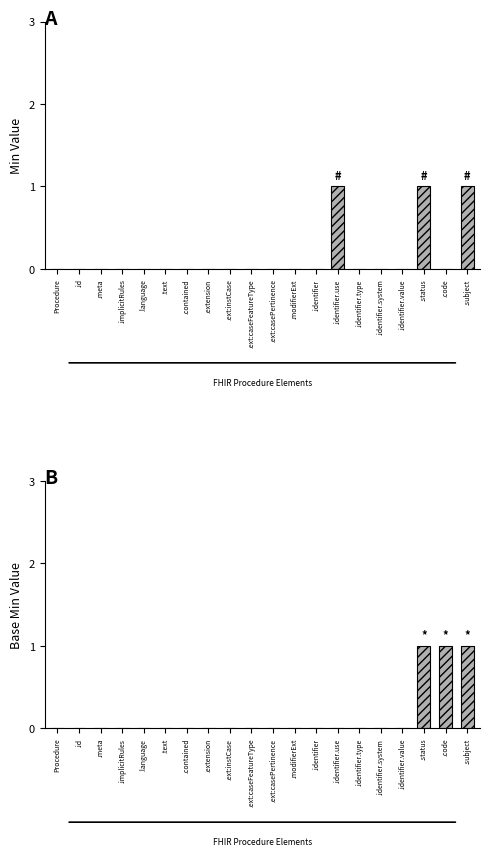

Which category has the lowest value in the Base Min series?

Procedure